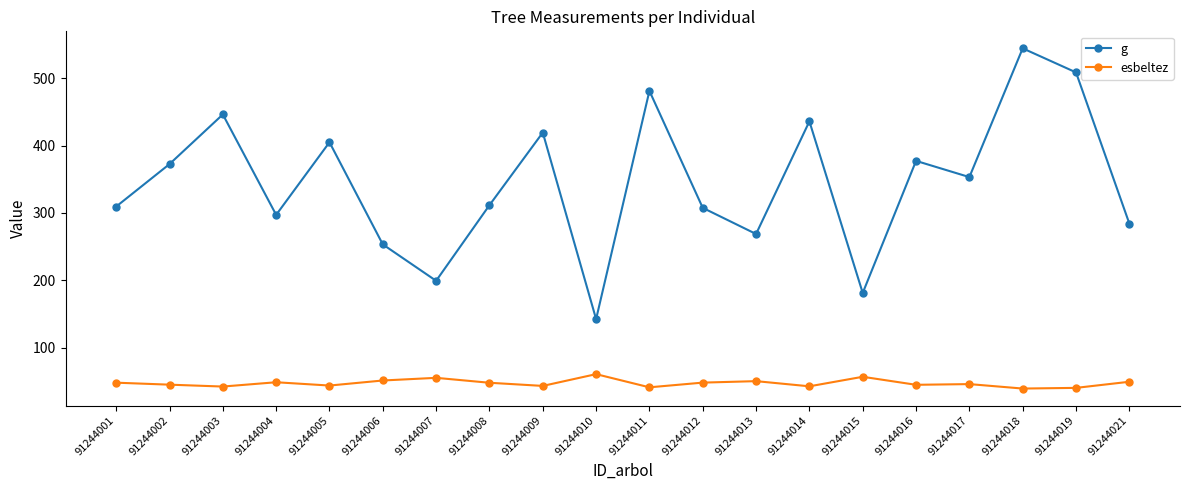

At which label does g first exceed 353?

91244002